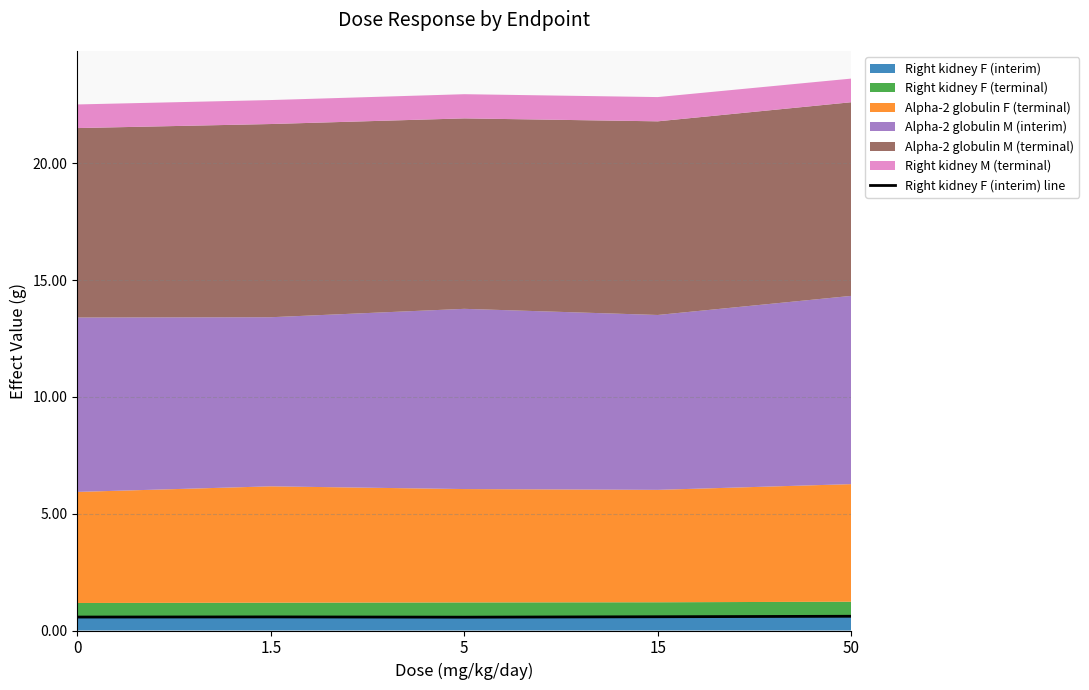

Rank the categories by value from lowest to highest.

5, 0, 1.5, 15, 50